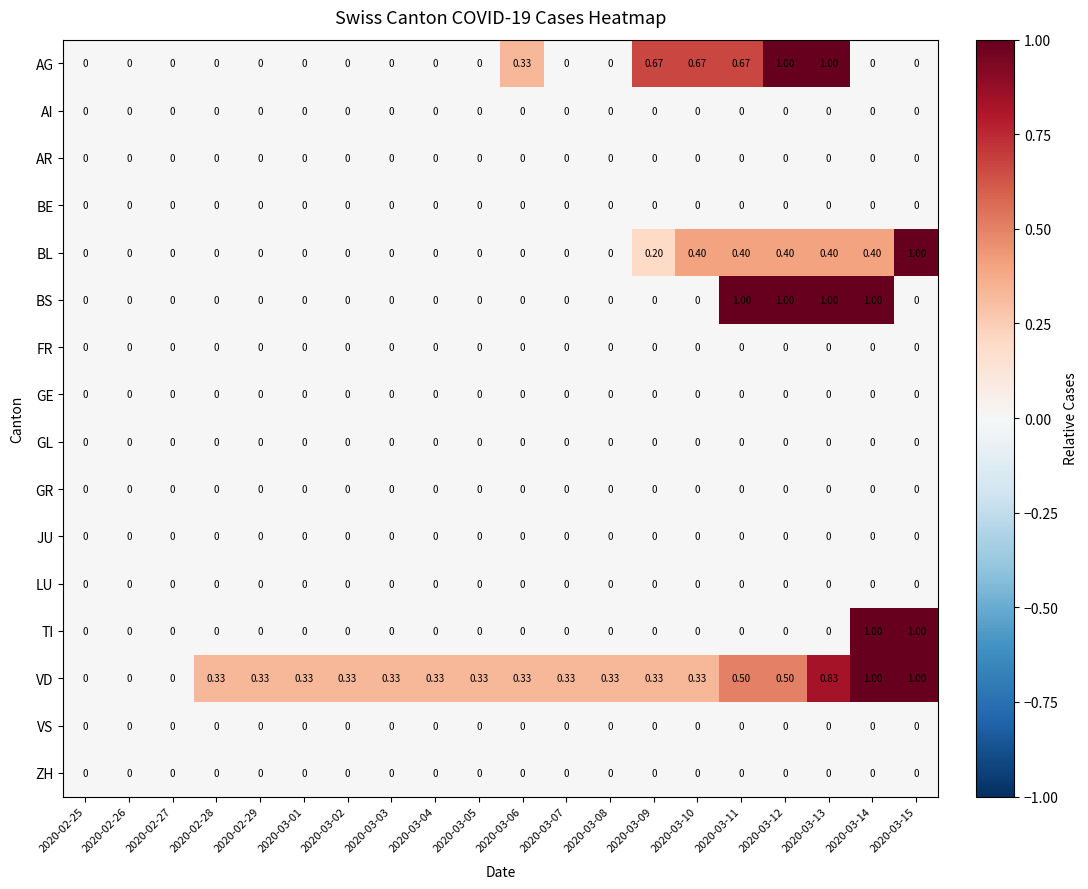

Which series has the largest total across all categories?

VD